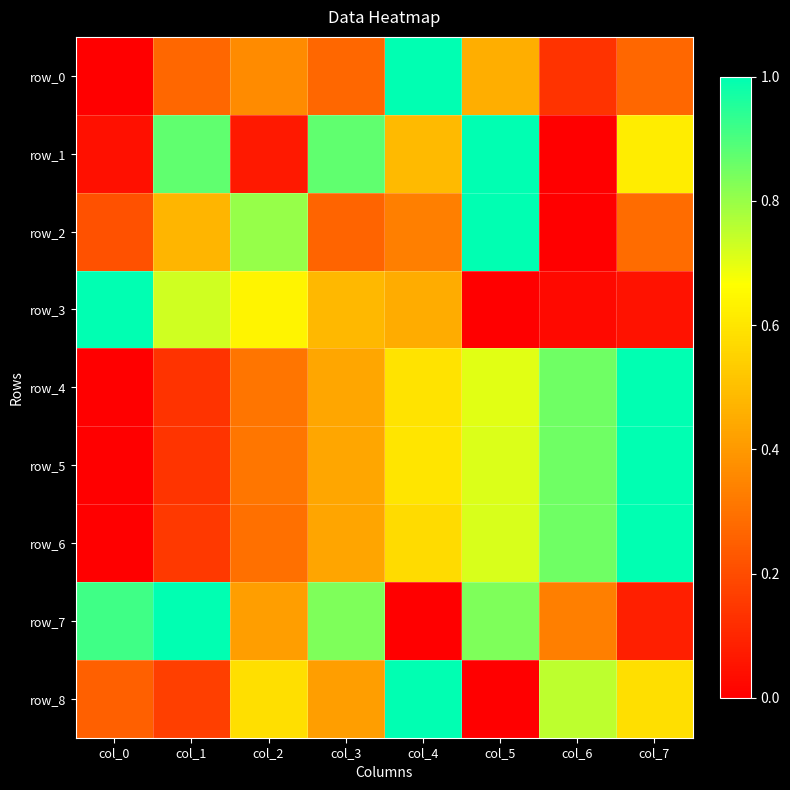

Reading right to left, transcribe all the data shown in this chart.

row_0: 0.3	0.1	0.5	1.0	0.3	0.4	0.3	0.0
row_1: 0.6	0.0	1.0	0.5	0.9	0.1	0.9	0.0
row_2: 0.3	0.0	1.0	0.3	0.3	0.8	0.5	0.2
row_3: 0.0	0.0	0.0	0.5	0.5	0.6	0.7	1.0
row_4: 1.0	0.9	0.7	0.6	0.4	0.3	0.1	0.0
row_5: 1.0	0.9	0.7	0.6	0.4	0.3	0.1	0.0
row_6: 1.0	0.9	0.7	0.6	0.4	0.3	0.1	0.0
row_7: 0.1	0.3	0.8	0.0	0.8	0.4	1.0	0.9
row_8: 0.6	0.8	0.0	1.0	0.4	0.6	0.2	0.2